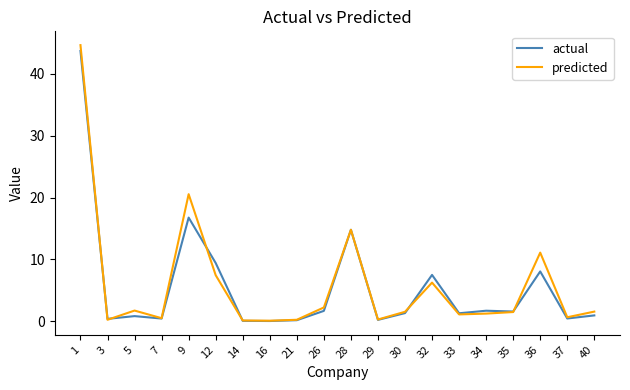

Is it true that actual equals 9.4 at 12?

True